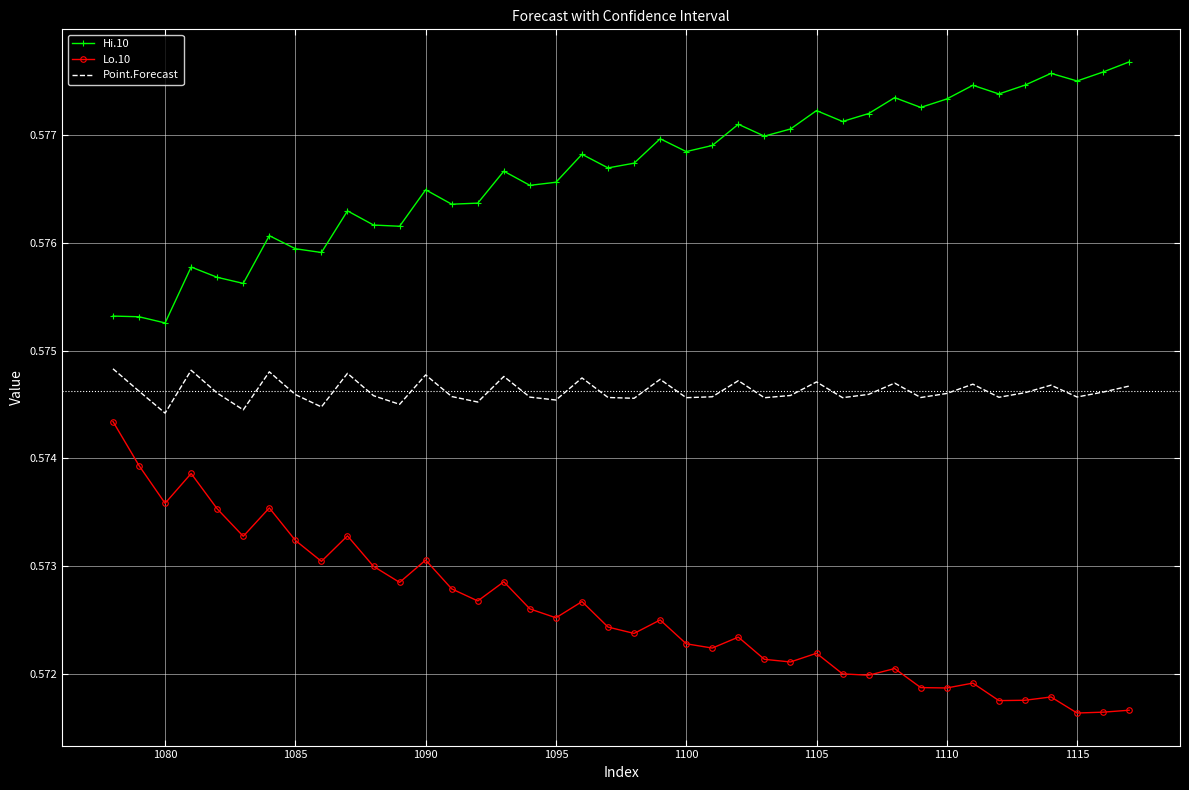

True or false: Lo.10 and Point.Forecast cross at least once.

False